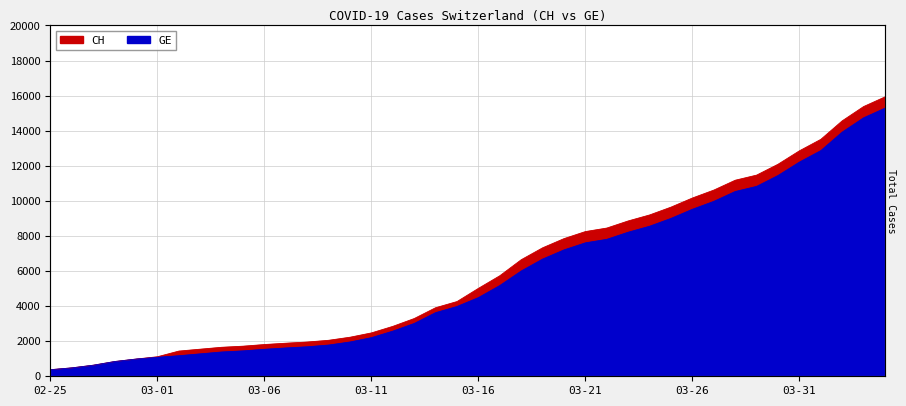

How many lines are shown in the chart?

2